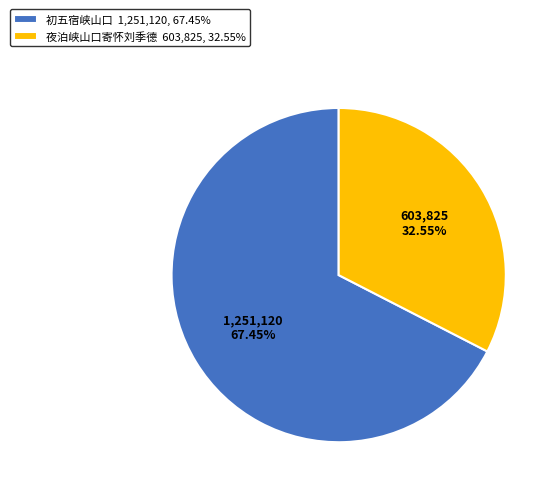

Rank the categories by value from highest to lowest.

初五宿峡山口, 夜泊峡山口寄怀刘季德